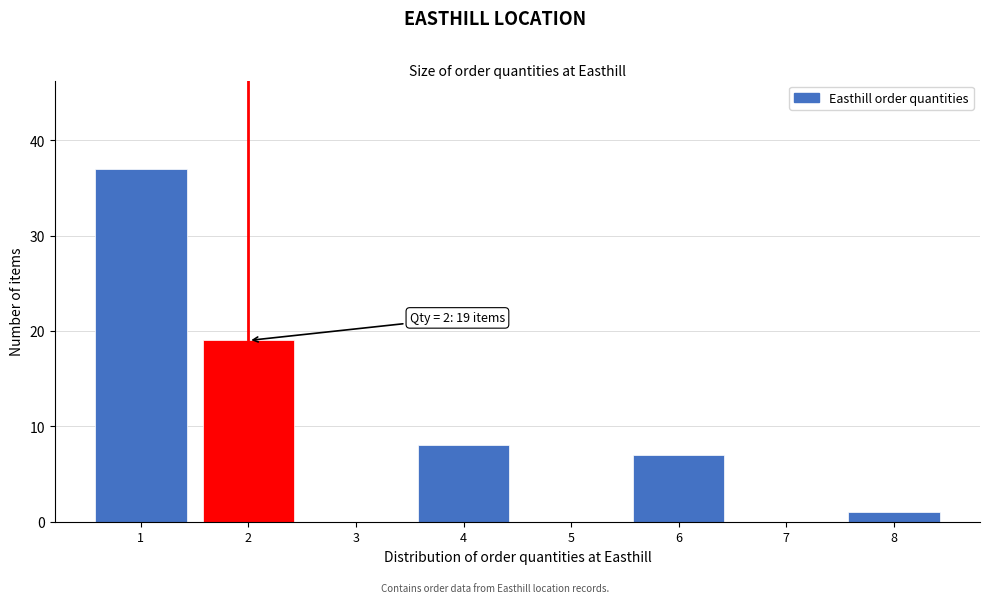

Which range on the x-axis has the tallest bar?

0.5 to 1.5